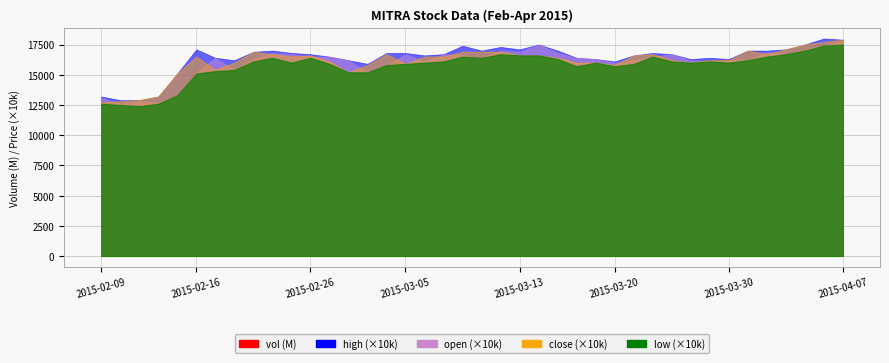

Is the value of vol at 2015-04-02 greater than the value of open at 2015-02-11?

Yes